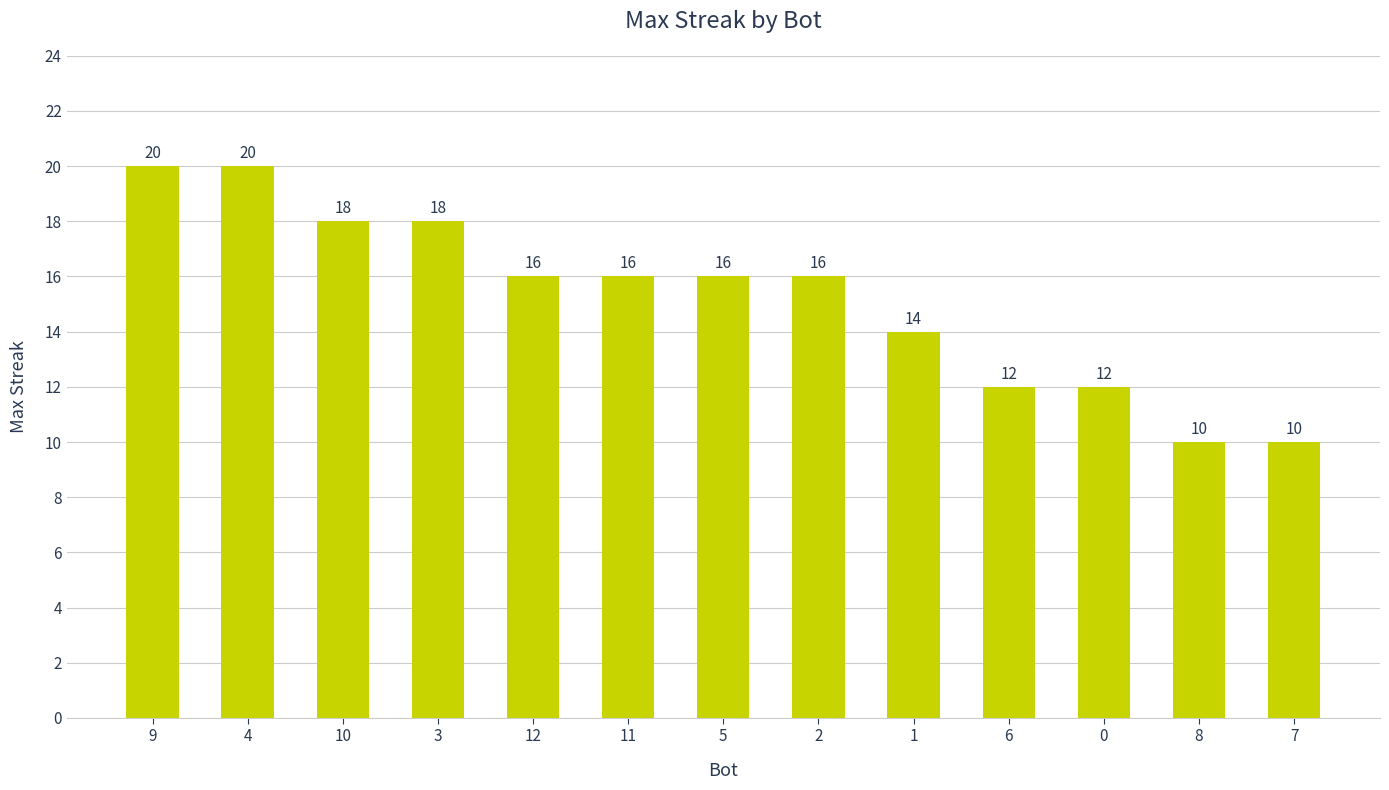

How many series are shown in this chart?

1